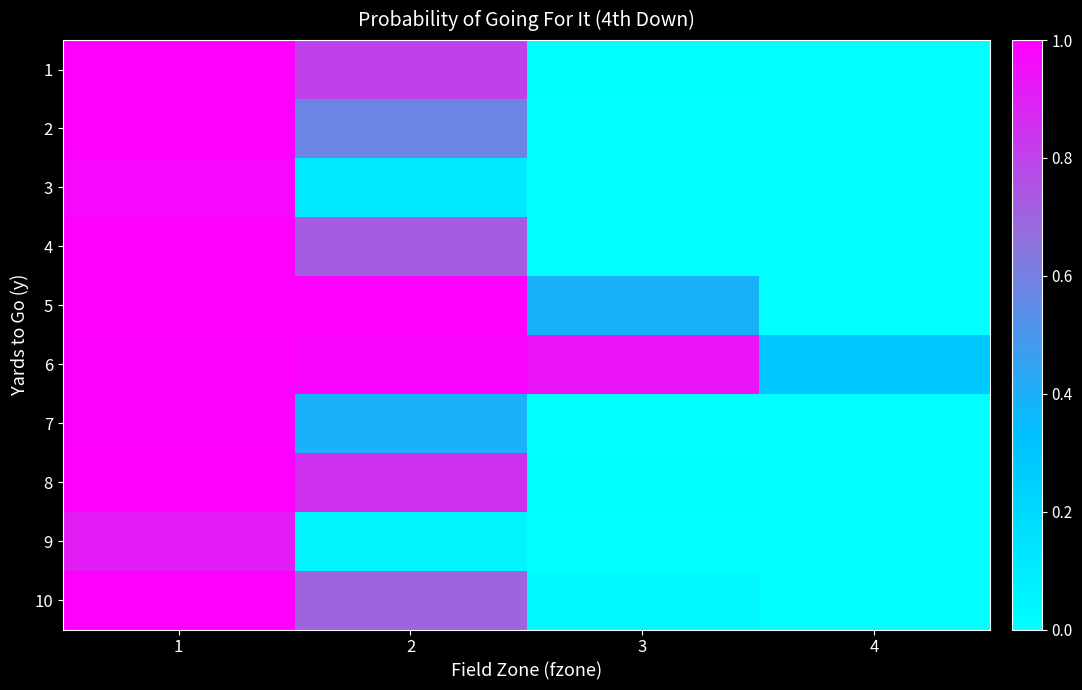

How many data points does each series have?

4